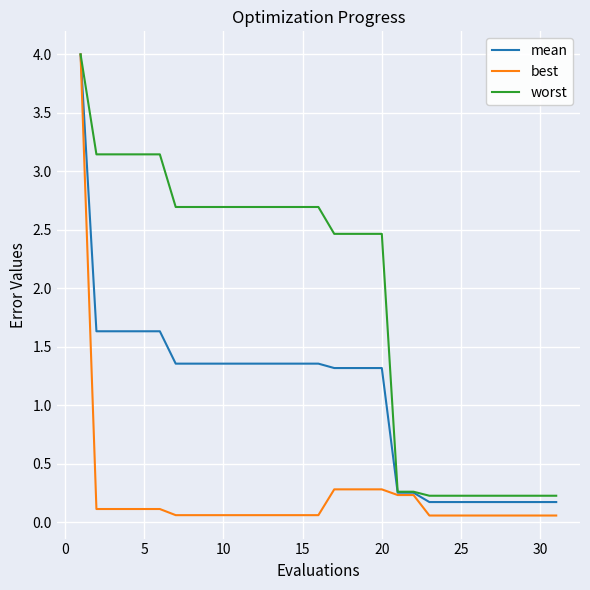

Which series has the widest spread of values?

best